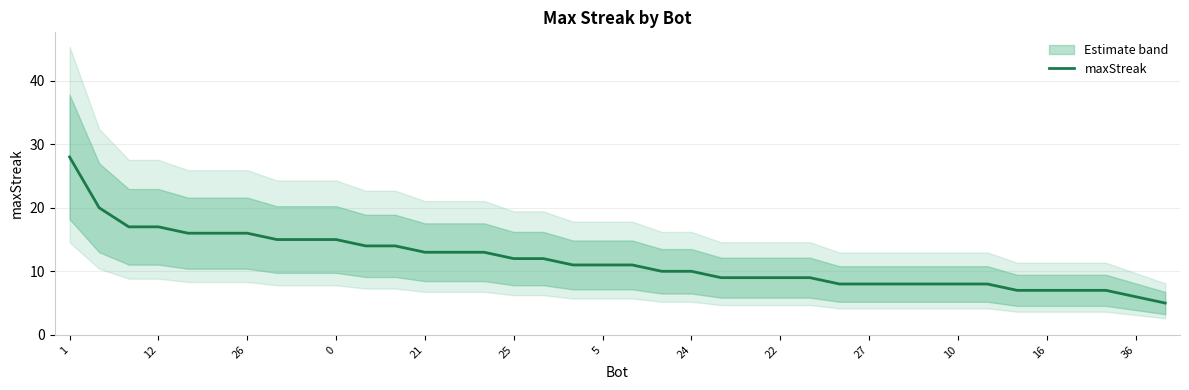

Reading right to left, what are all the values shown in this chart?

5	6	7	7	7	7	8	8	8	8	8	8	9	9	9	9	10	10	11	11	11	12	12	13	13	13	14	14	15	15	15	16	16	16	17	17	20	28